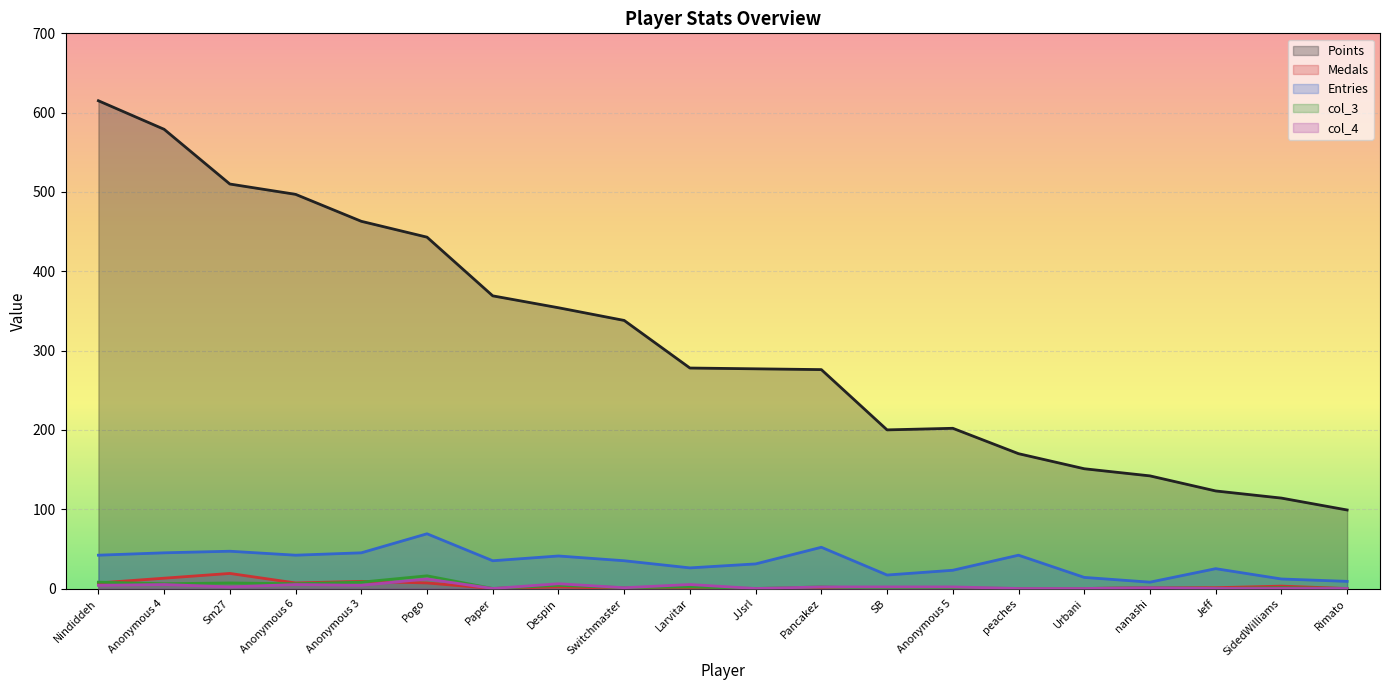

At Anonymous 3, list the series in order from smallest to largest.

col_4, col_3, Medals, Entries, Points